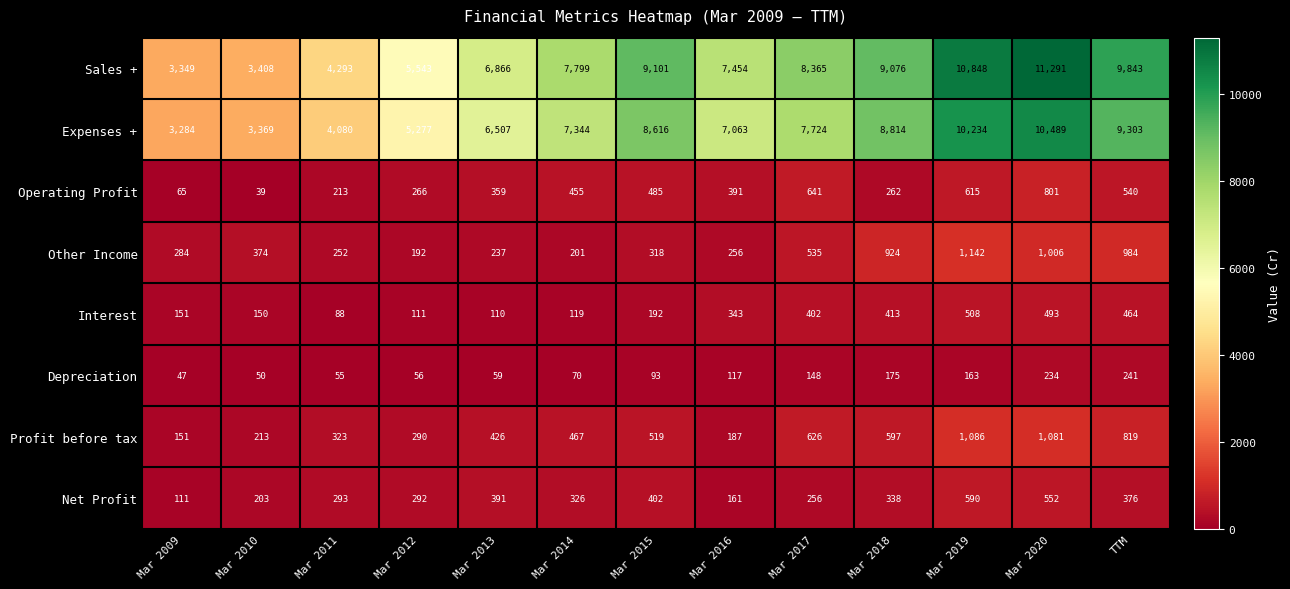

Which category has the lowest value in the Other Income series?

Mar 2012